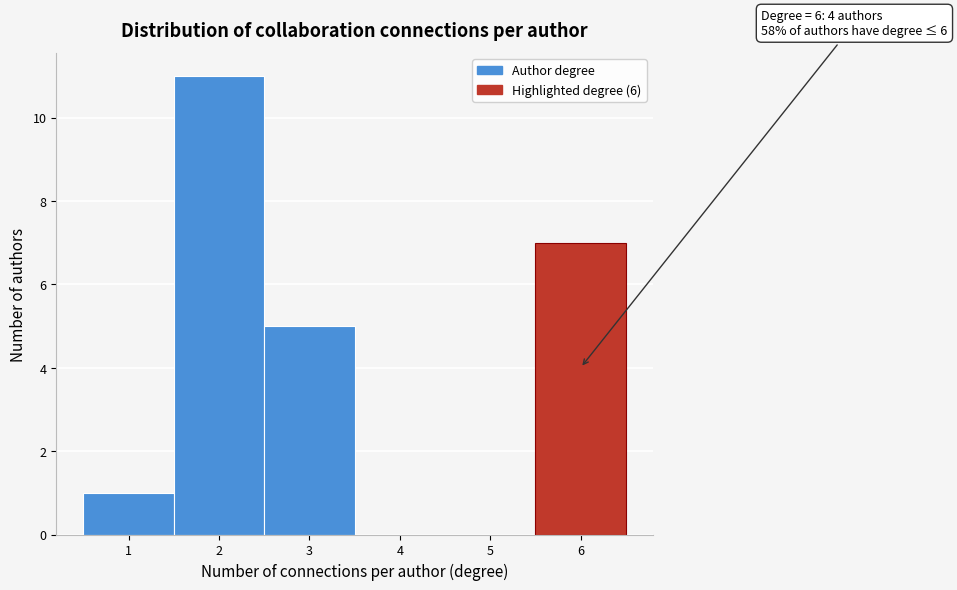

Which range on the x-axis has the tallest bar?

1.5 to 2.5